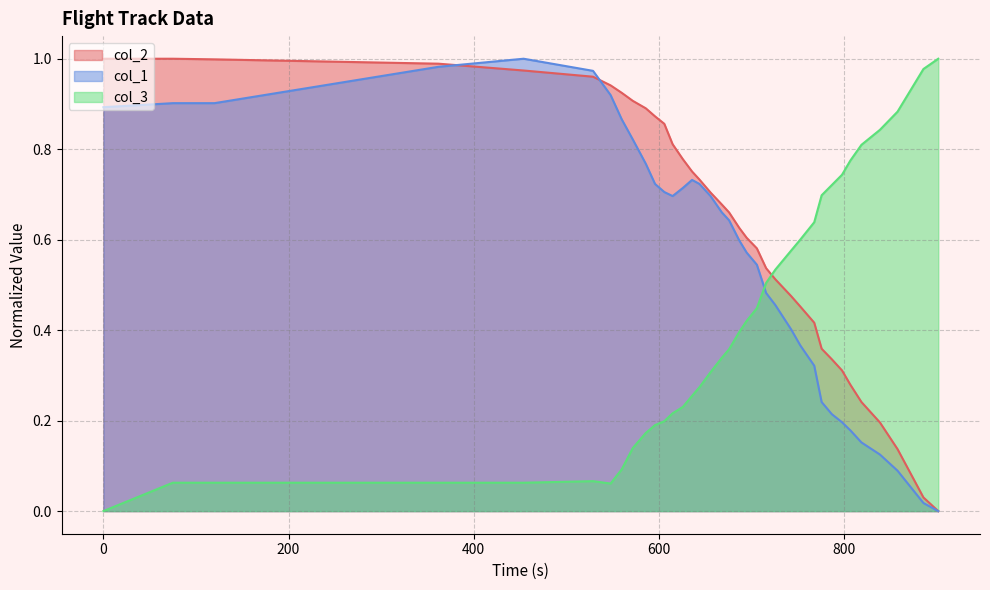

Does the chart have visible grid lines?

Yes